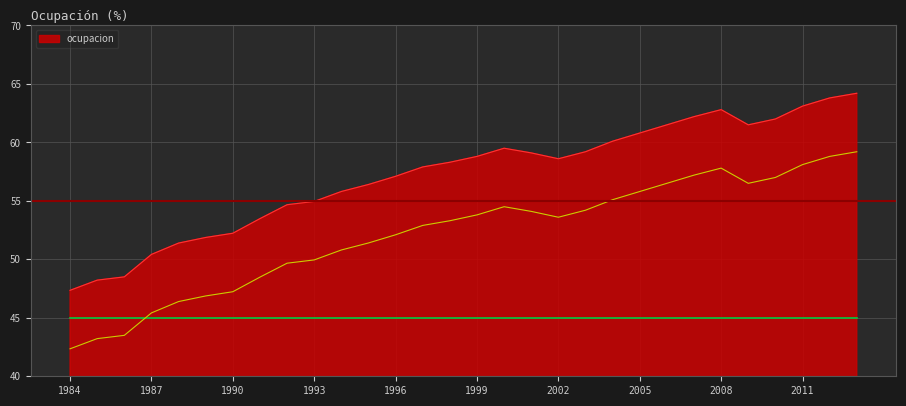

What is the maximum value shown in the chart?

64.2